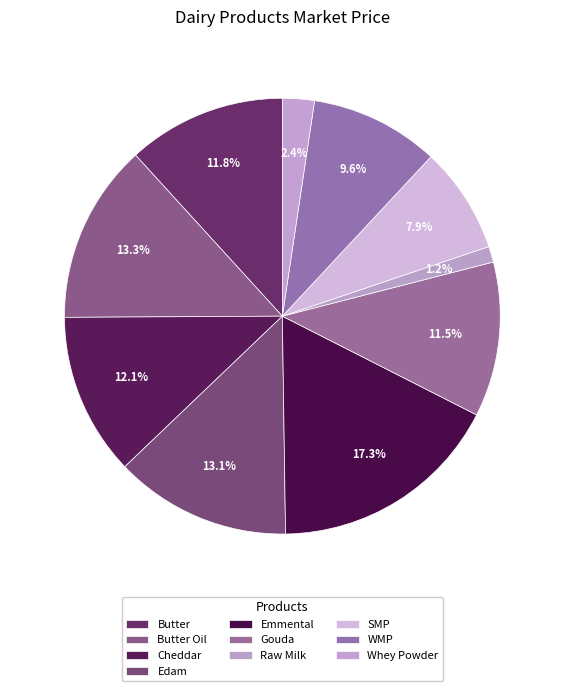

To the nearest percent, what is the combined percentage of WMP and Butter Oil?

23%